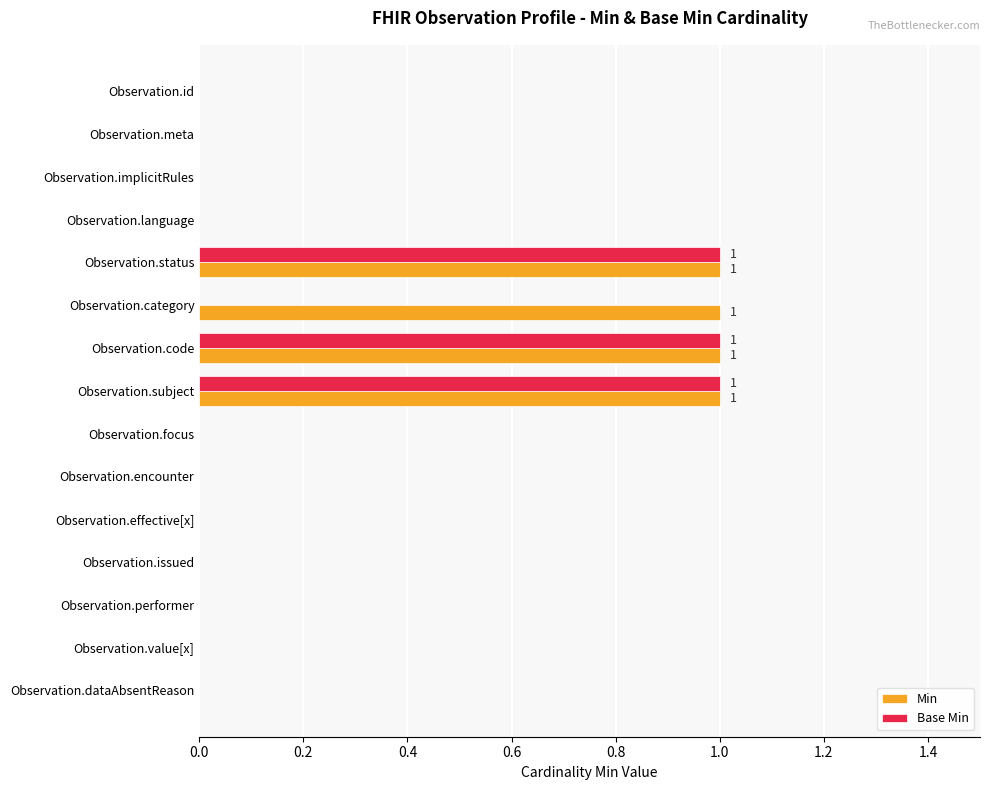

Which series has the largest total across all categories?

Min